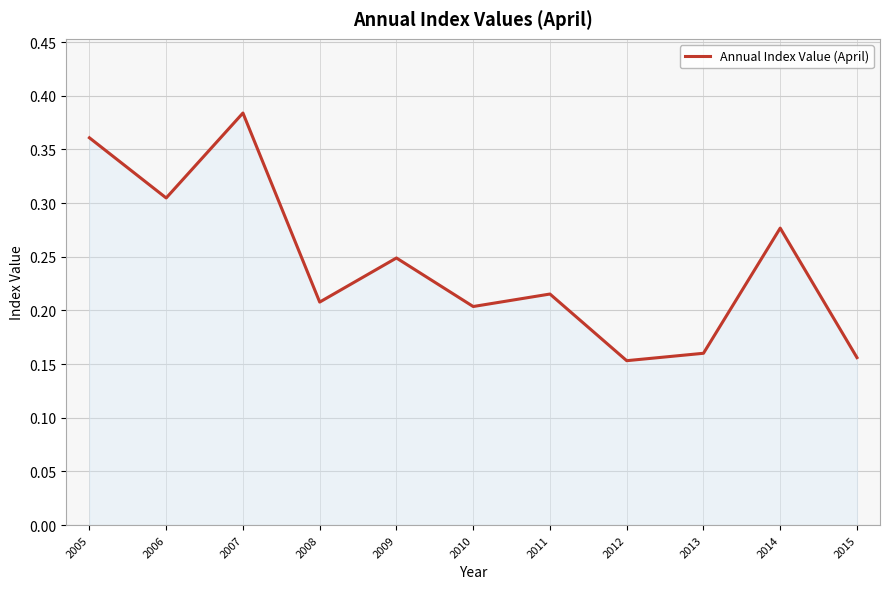

Is it true that the value at 2013 is 0.3?

False